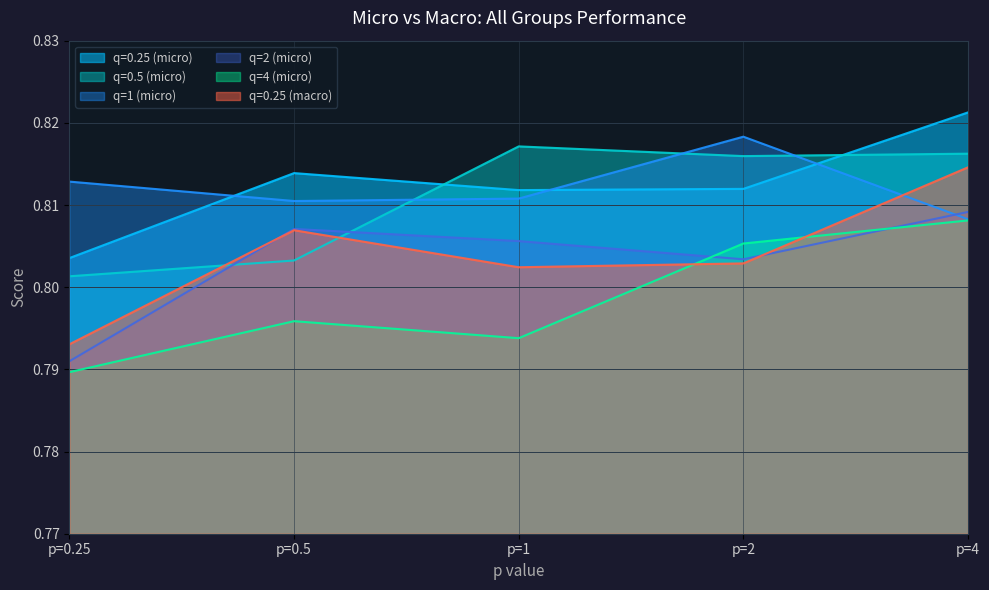

What is the label of the 1st point from the right?

p=4